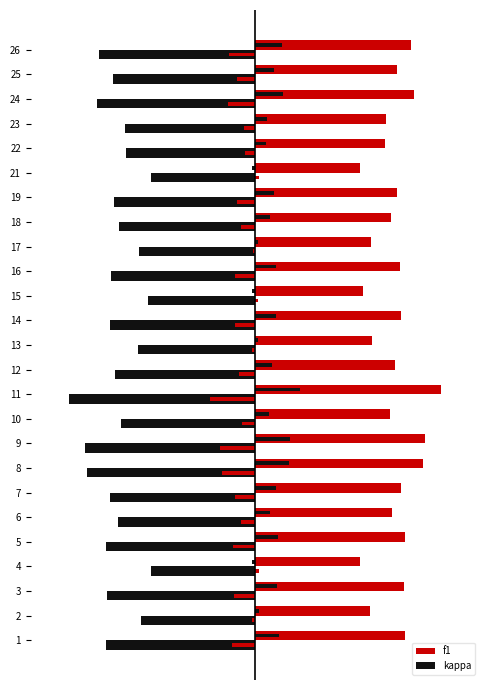

What is the smallest value displayed?

-0.8